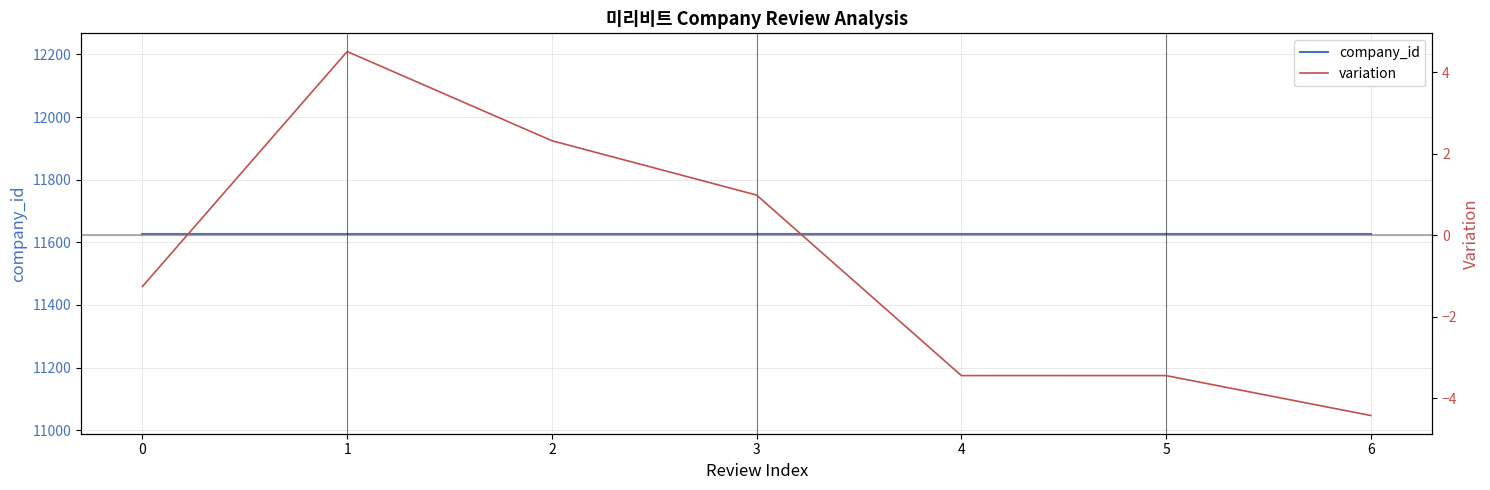

Reading right to left, list all the values displayed in this chart.

company_id: 11628.0	11628.0	11628.0	11628.0	11628.0	11628.0	11628.0
variation: -4.4	-3.4	-3.4	1.0	2.3	4.5	-1.3